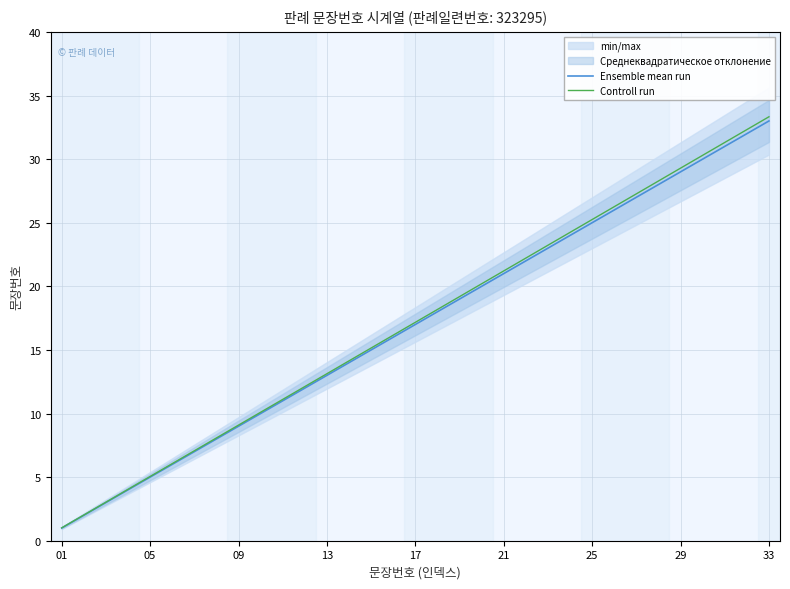

The value of Controll run at 21 is 21.2. True or false?

True